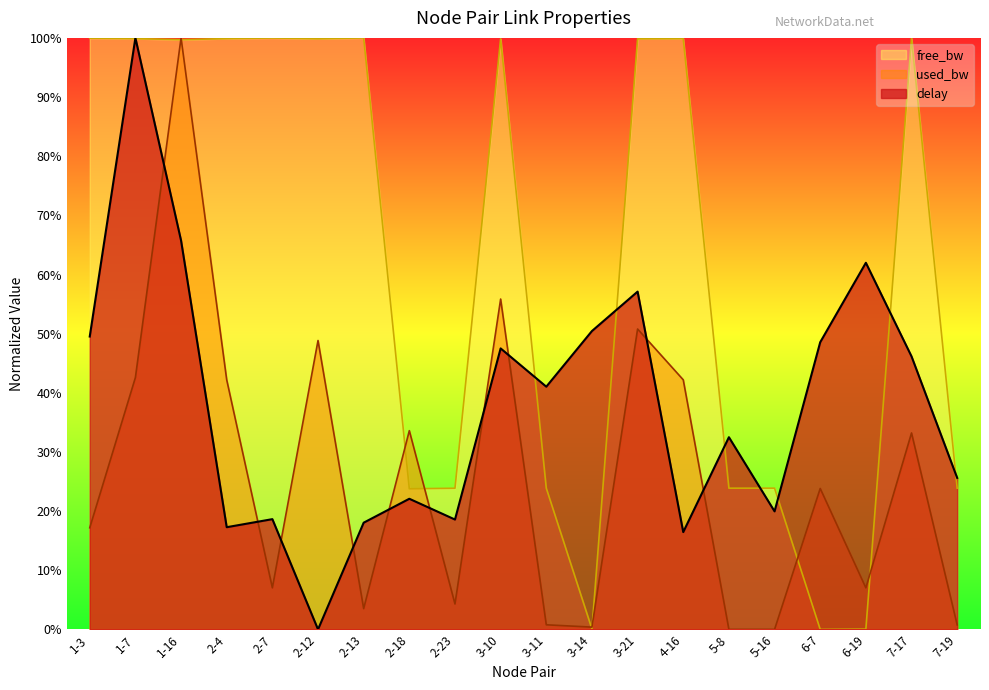

What is the label of the 9th point from the left?

2-23